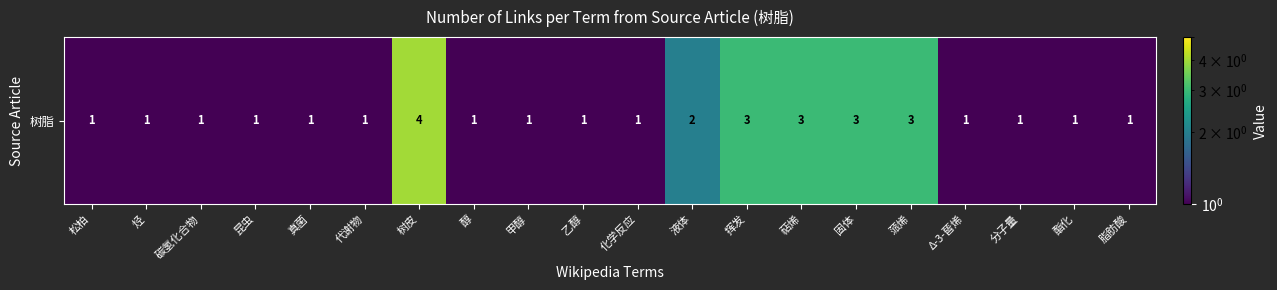

True or false: the data shows 1 at 碳氢化合物.

True